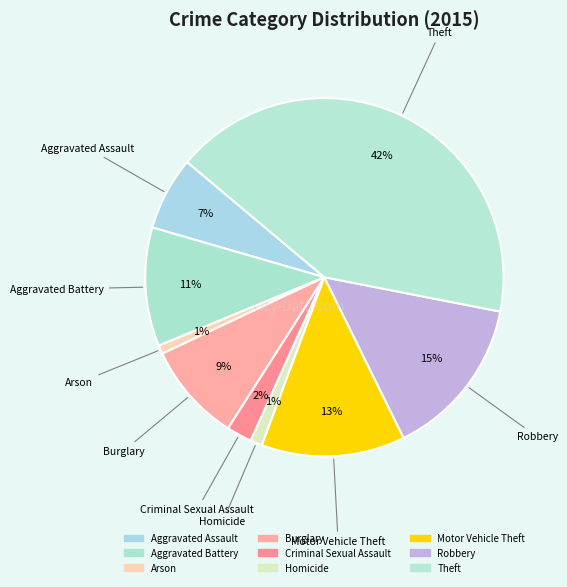

True or false: Aggravated Assault accounts for 1% of the total.

False